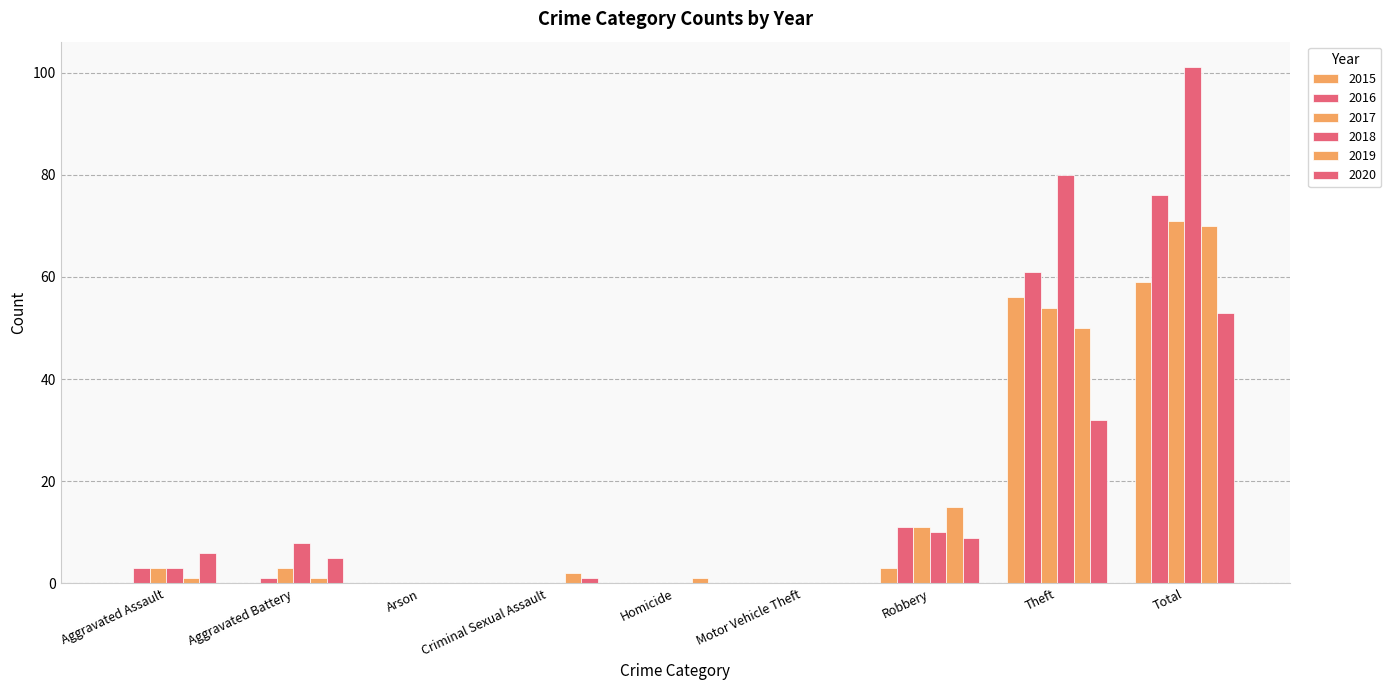

Reading left to right, list all the values displayed in this chart.

2015: Aggravated Assault=0	Aggravated Battery=0	Arson=0	Criminal Sexual Assault=0	Homicide=0	Motor Vehicle Theft=0	Robbery=3	Theft=56	Total=59
2016: Aggravated Assault=3	Aggravated Battery=1	Arson=0	Criminal Sexual Assault=0	Homicide=0	Motor Vehicle Theft=0	Robbery=11	Theft=61	Total=76
2017: Aggravated Assault=3	Aggravated Battery=3	Arson=0	Criminal Sexual Assault=0	Homicide=0	Motor Vehicle Theft=0	Robbery=11	Theft=54	Total=71
2018: Aggravated Assault=3	Aggravated Battery=8	Arson=0	Criminal Sexual Assault=0	Homicide=0	Motor Vehicle Theft=0	Robbery=10	Theft=80	Total=101
2019: Aggravated Assault=1	Aggravated Battery=1	Arson=0	Criminal Sexual Assault=2	Homicide=1	Motor Vehicle Theft=0	Robbery=15	Theft=50	Total=70
2020: Aggravated Assault=6	Aggravated Battery=5	Arson=0	Criminal Sexual Assault=1	Homicide=0	Motor Vehicle Theft=0	Robbery=9	Theft=32	Total=53